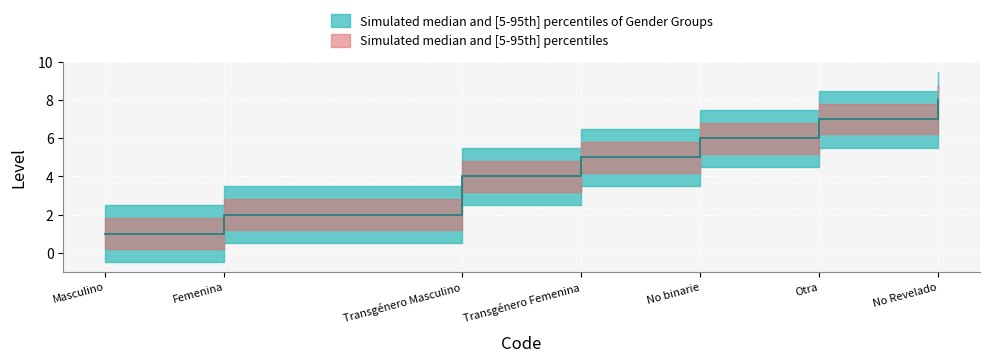

Approximately how many times larger is the value at Transgénero Femenina compared to Masculino?

5.0